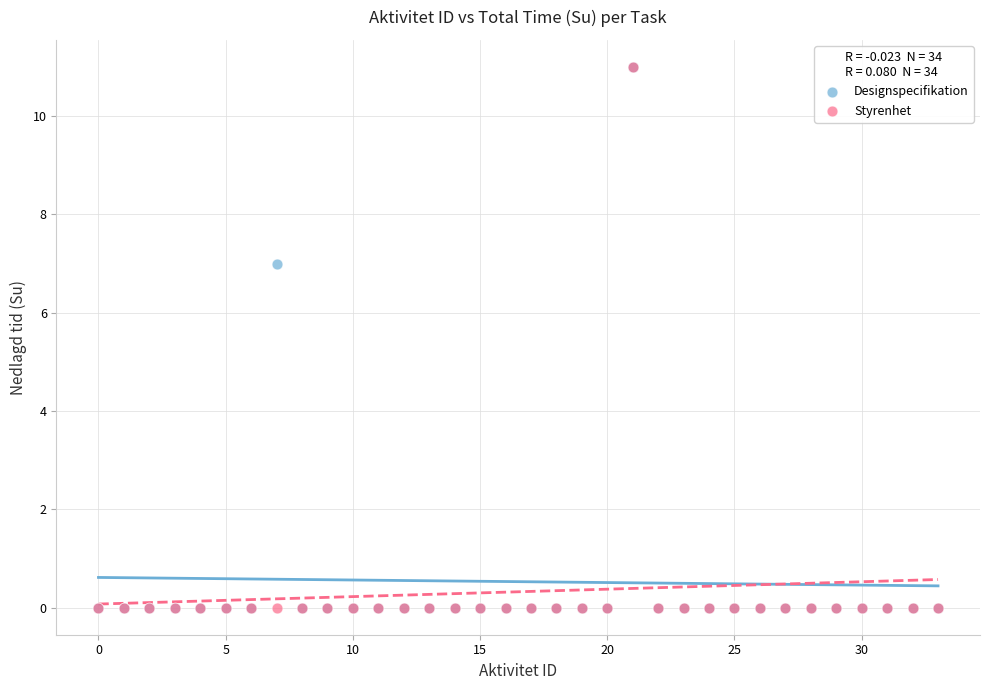

Across all series, what Y value is closest to 5?

7